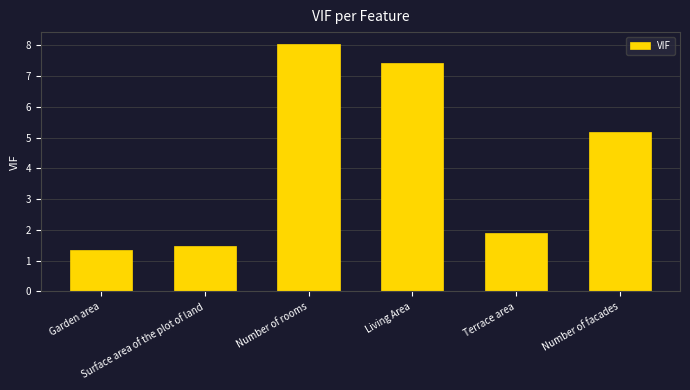

True or false: the data shows 1.9 at Terrace area.

True